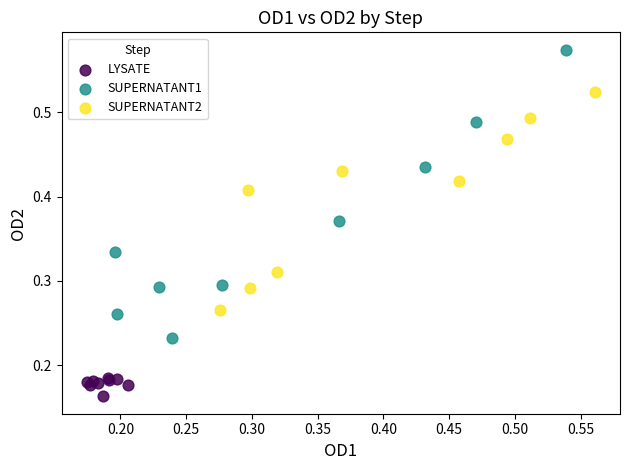

Which series has the largest Y range (max minus min)?

SUPERNATANT1